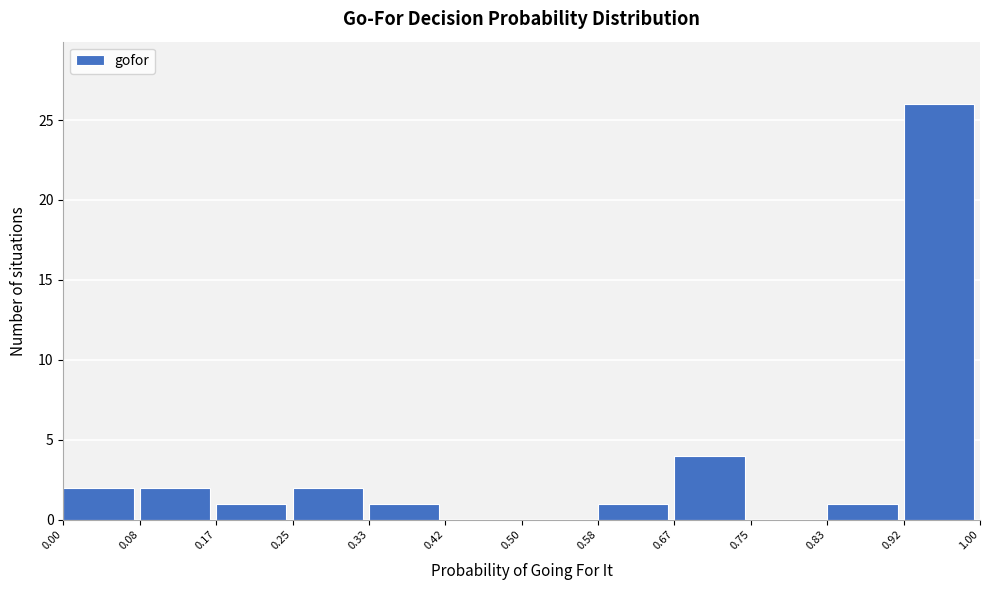

Reading left to right, transcribe this chart: for each bar, give the range it covers on the x-axis and its height. The values are not printed on the chart, so give them approximately, as read against the axis.

0.00 to 0.08: 2
0.08 to 0.17: 2
0.17 to 0.25: 1
0.25 to 0.33: 2
0.33 to 0.42: 1
0.42 to 0.50: 0
0.50 to 0.58: 0
0.58 to 0.67: 1
0.67 to 0.75: 4
0.75 to 0.83: 0
0.83 to 0.92: 1
0.92 to 1.00: 26